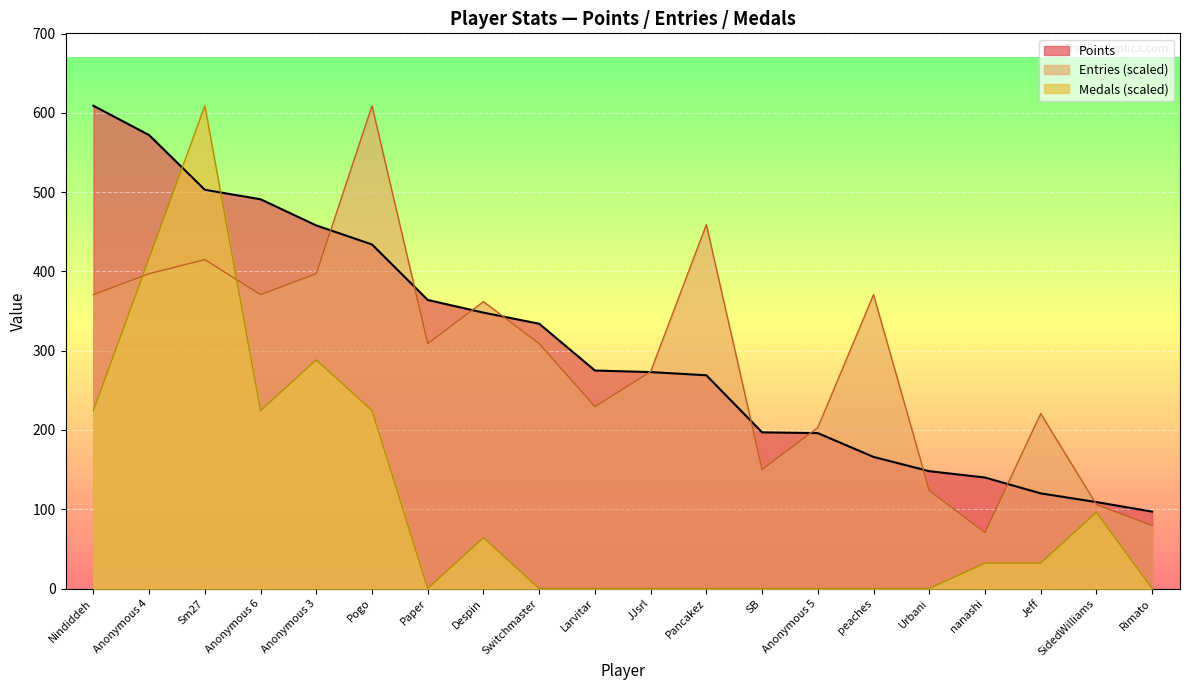

Rank the series by their maximum value, from lowest to highest.

Points, Medals, Entries